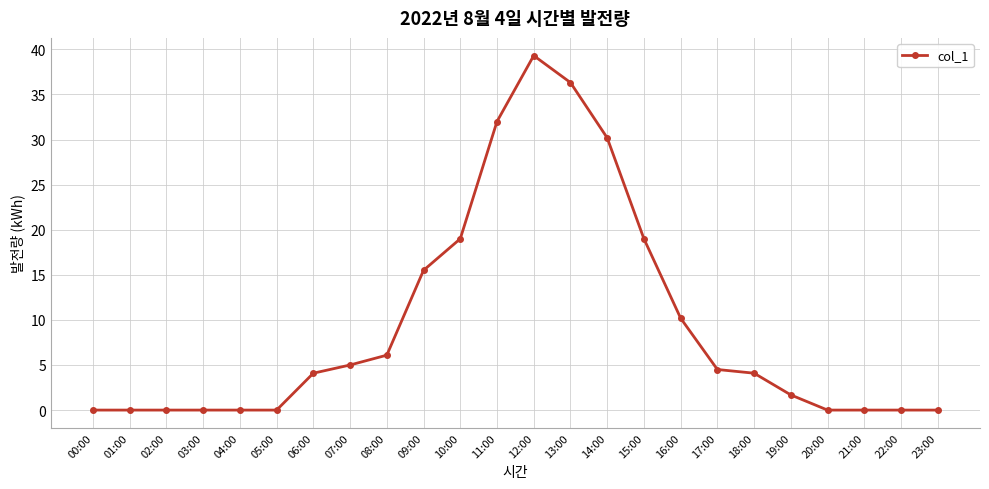

What is the greatest value displayed?

39.3